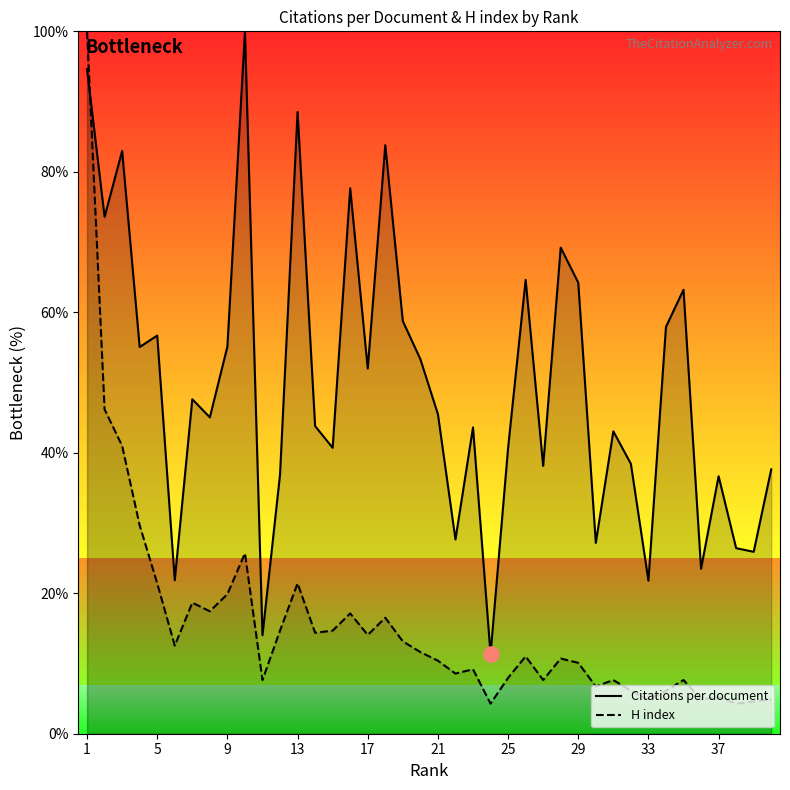

Which series reaches the minimum Y coordinate?

H index